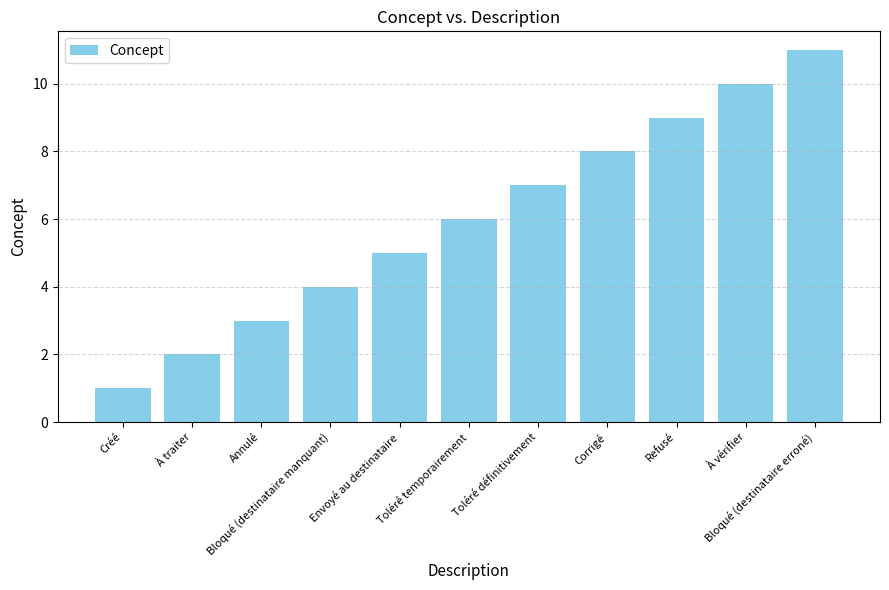

Which category has the highest value across all series?

Bloqué (destinataire erroné)